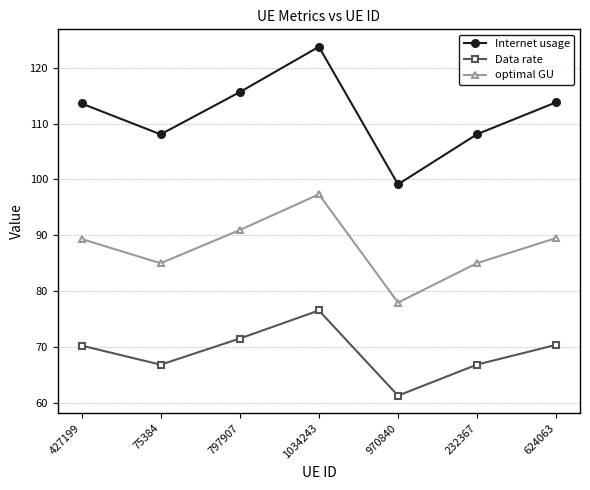

What is the maximum value for Data rate?

76.6